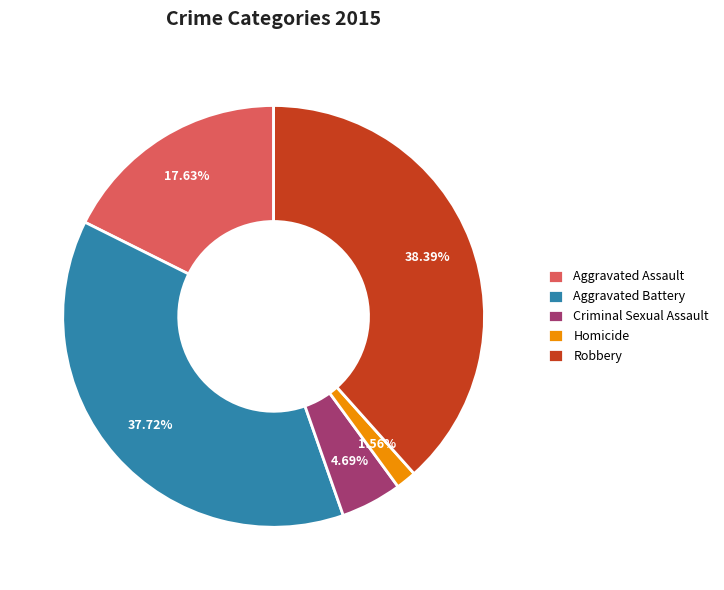

Is it true that Aggravated Assault is 18% of the pie?

True